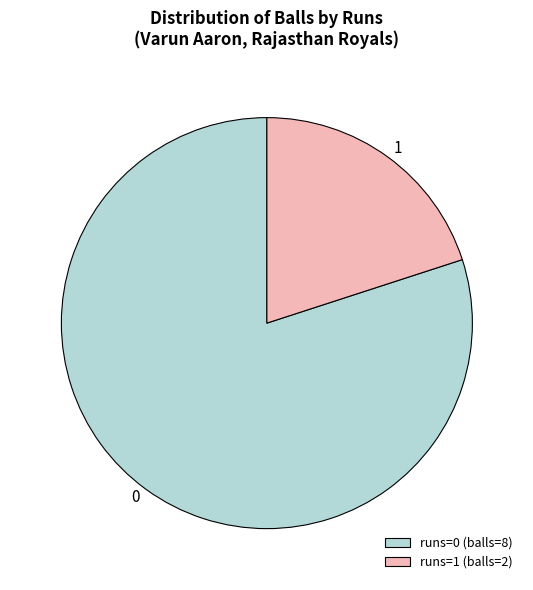

Which category has the smallest portion of the pie?

runs=1 (balls=2)